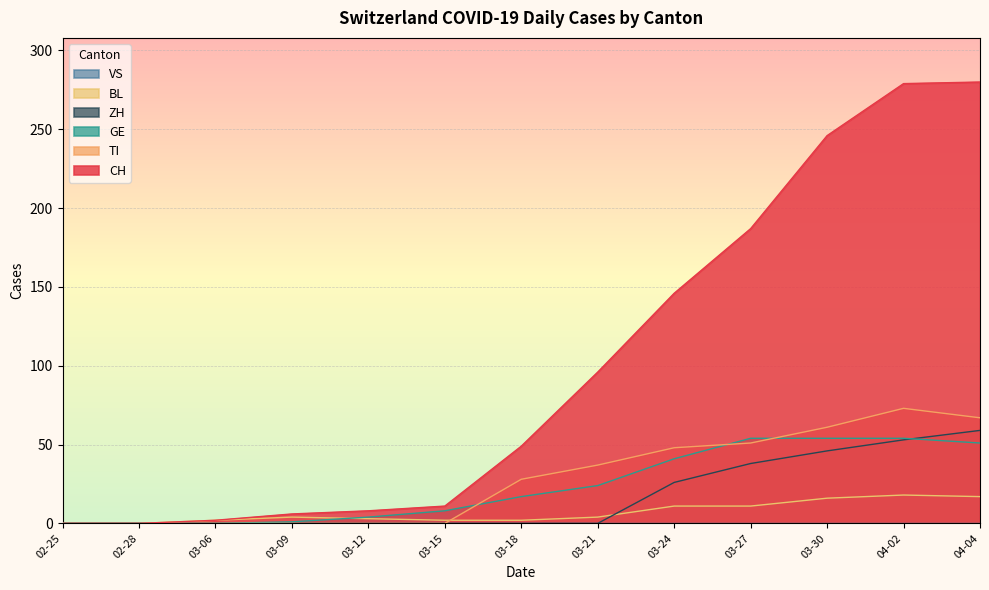

True or false: ZH has a value of 23 at 03-27.

False